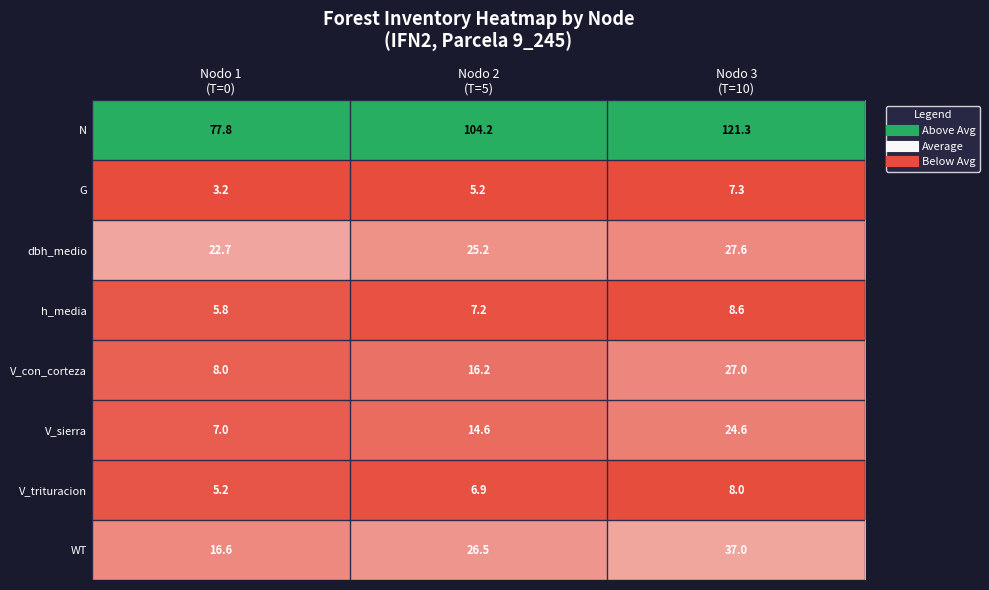

What is the smallest value displayed?

3.2